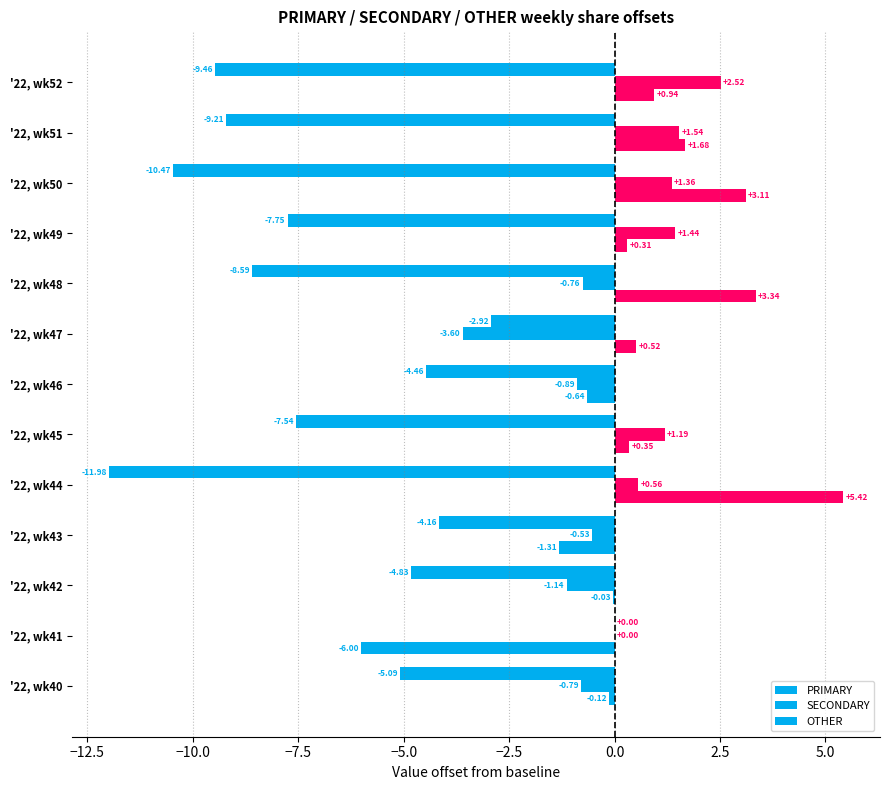

How many data points does each series have?

13